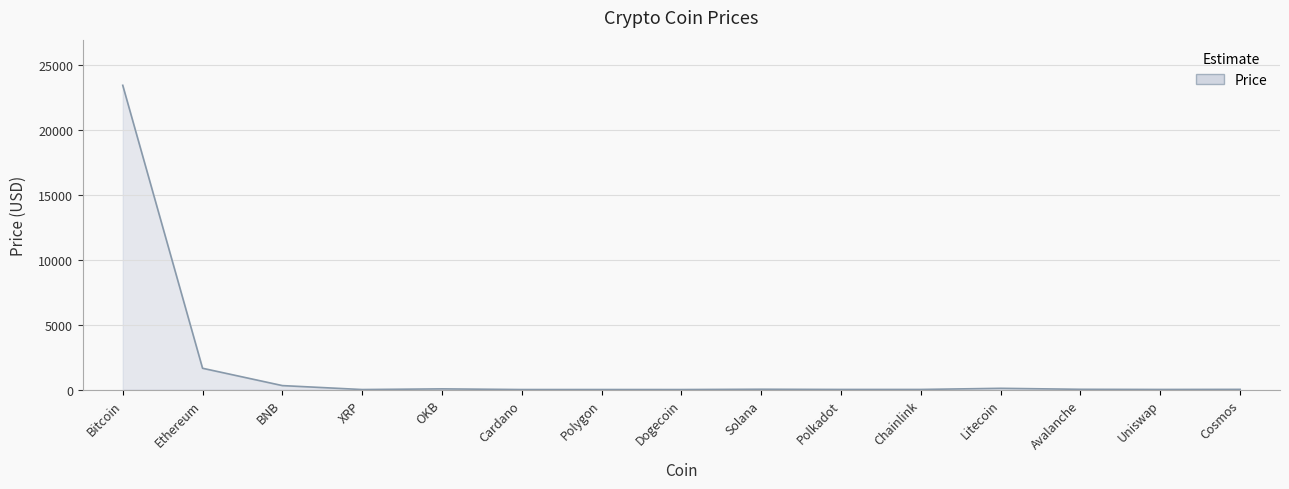

What is the smallest value displayed?

0.1